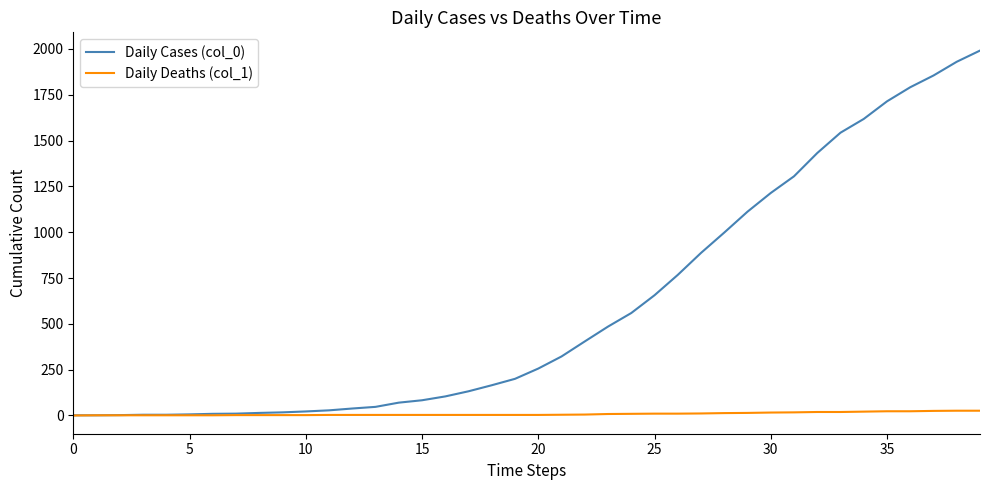

Which series has the largest total across all categories?

Daily Cases (col_0)